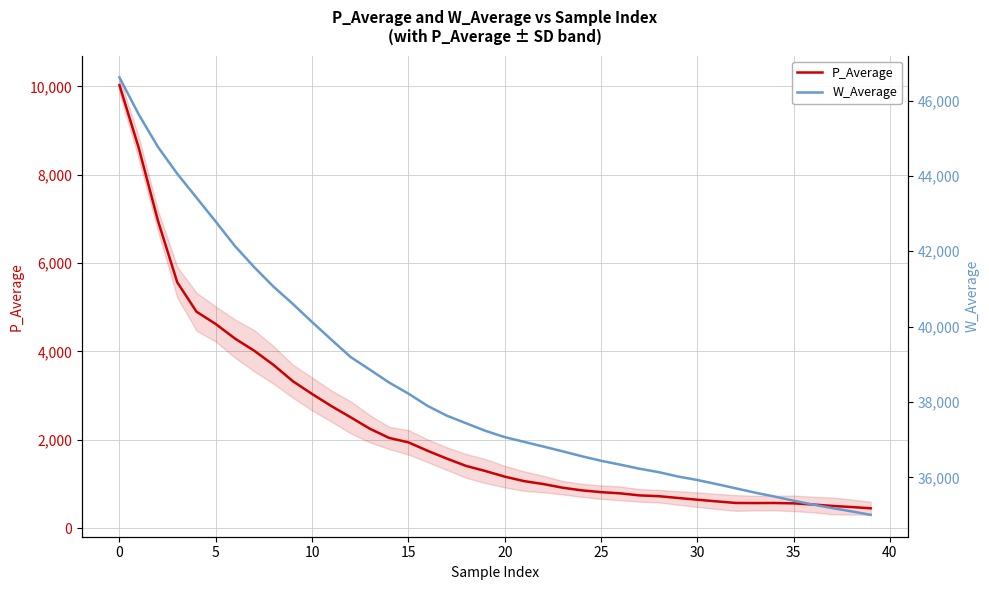

Between 27 and 20, which is larger?

20